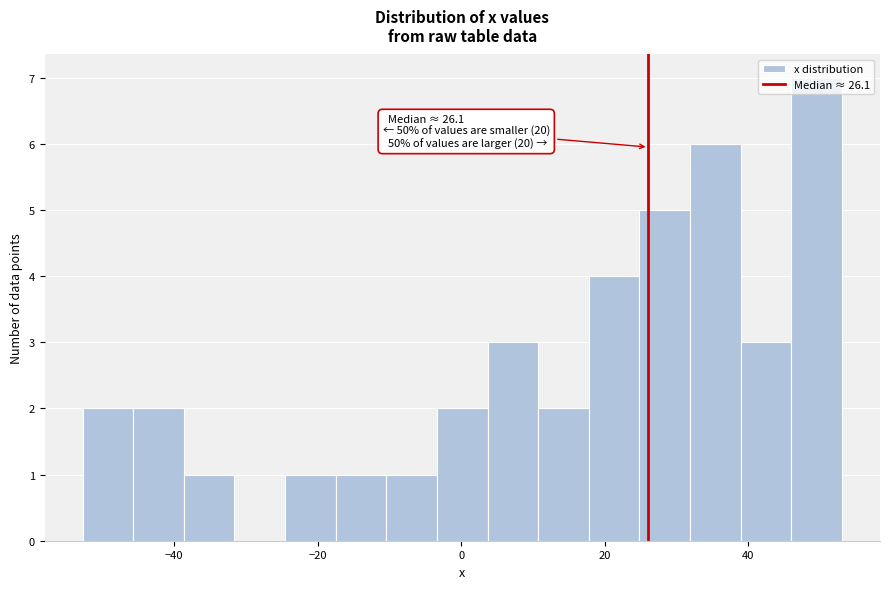

Read against the x-axis, roughly where is the centre of the tallest bar?

50